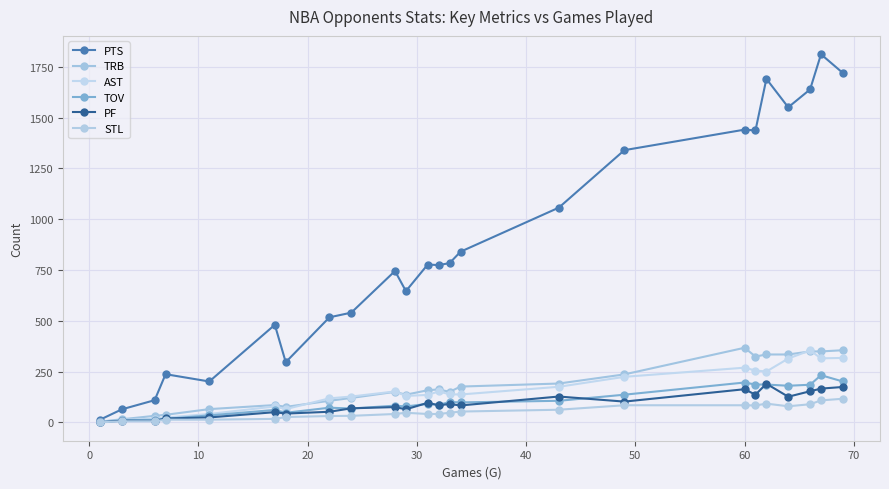

How many values in the TOV series are below 91?

12